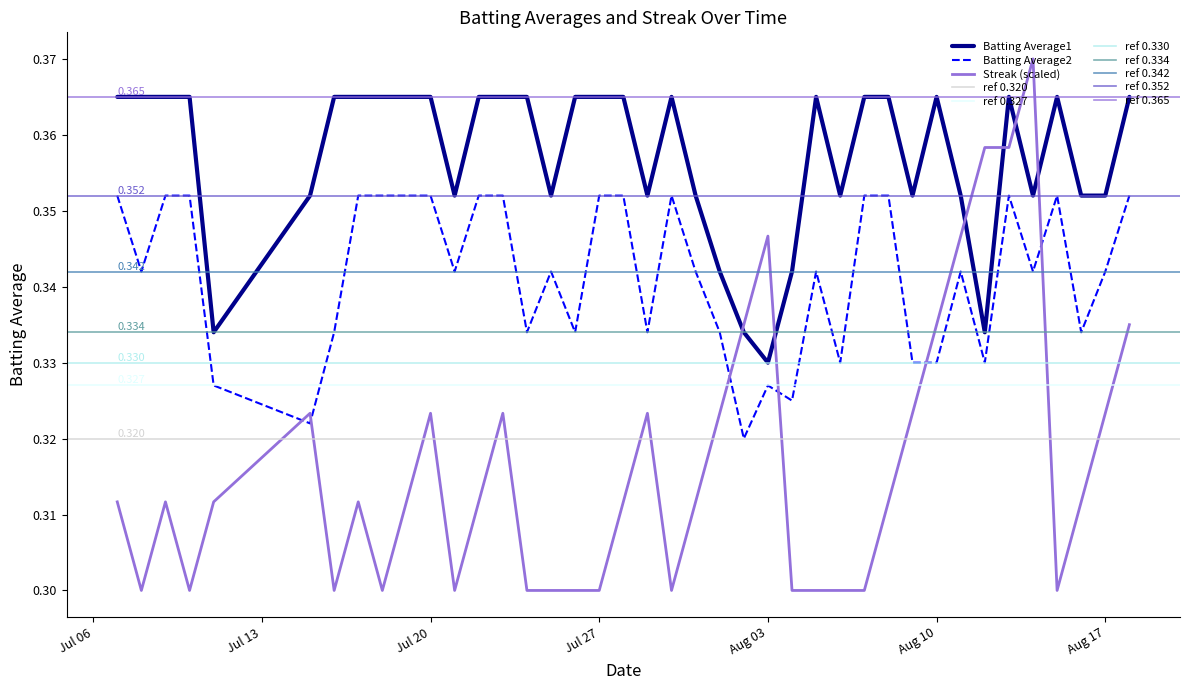

True or false: Batting Average1 and Batting Average2 intersect in this chart.

False